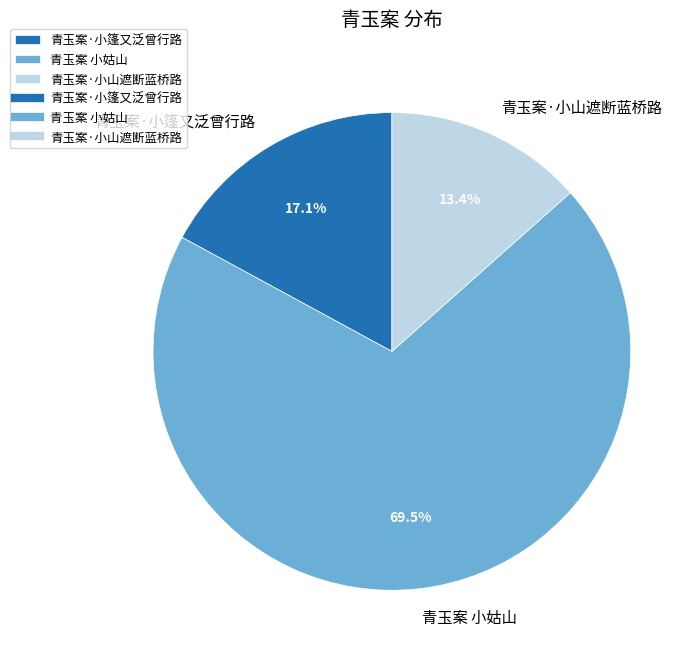

Which category has the smallest portion of the pie?

青玉案·小山遮断蓝桥路